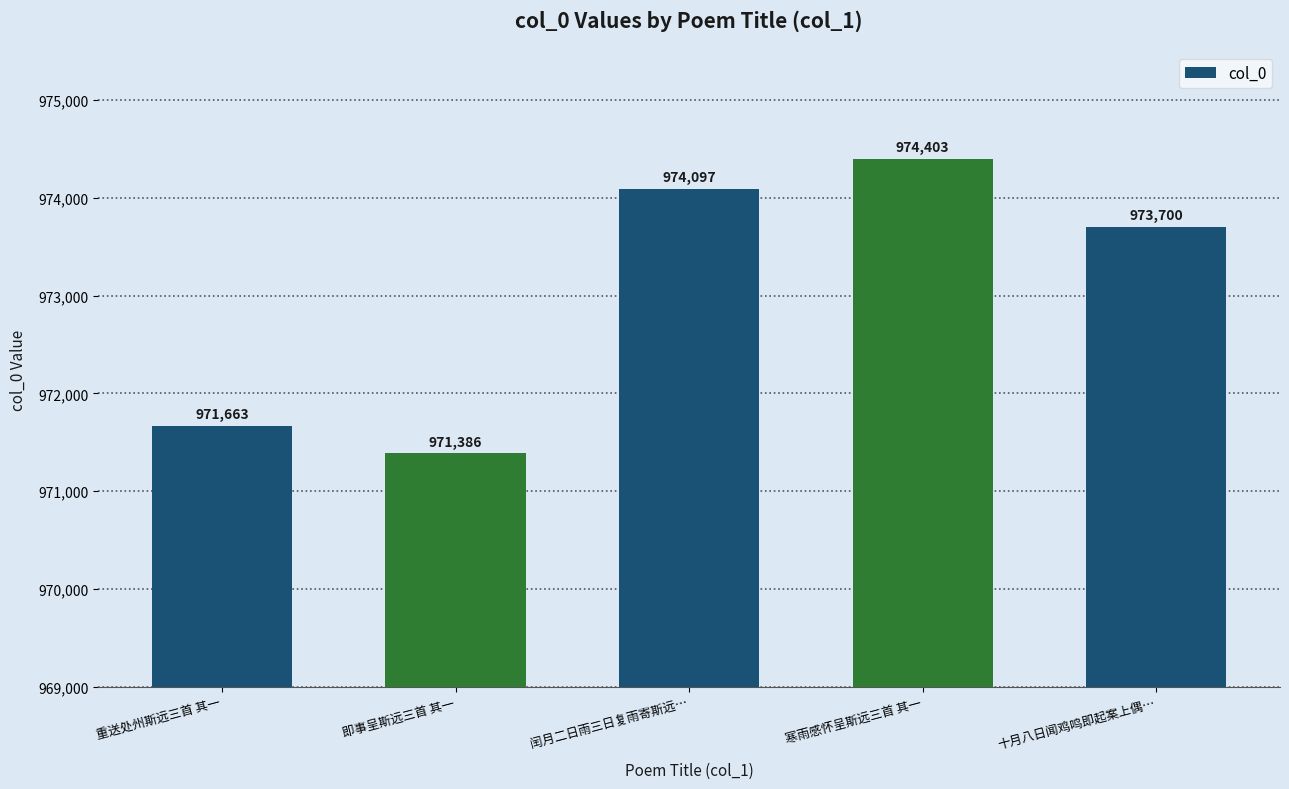

What is the difference between the maximum and minimum values?

3017